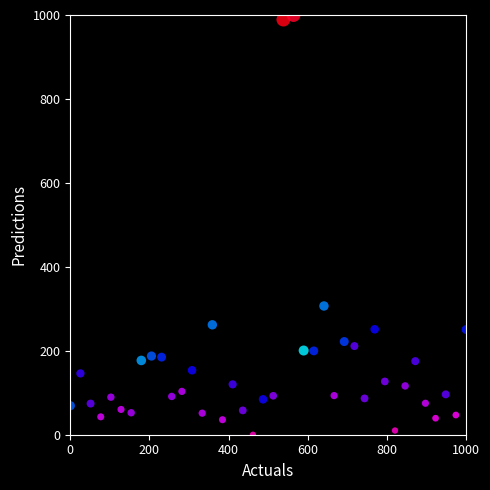

What Y value in the scatter plot is closest to 500?

306.7